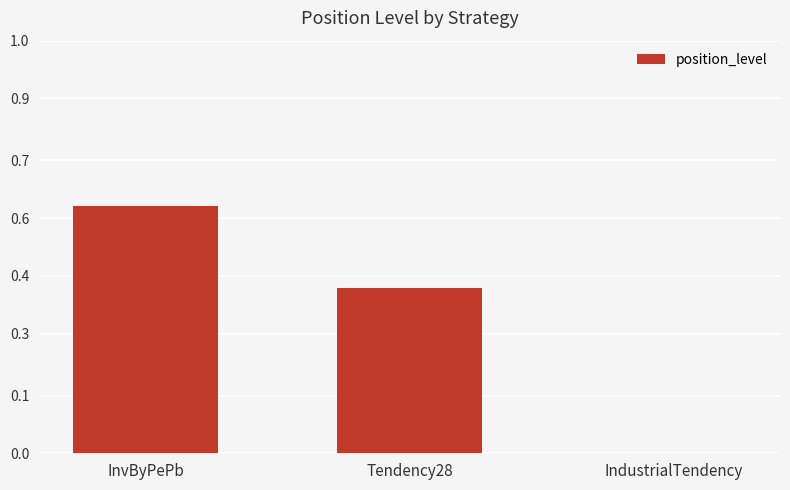

Is it true that the value at Tendency28 is 0.6?

False